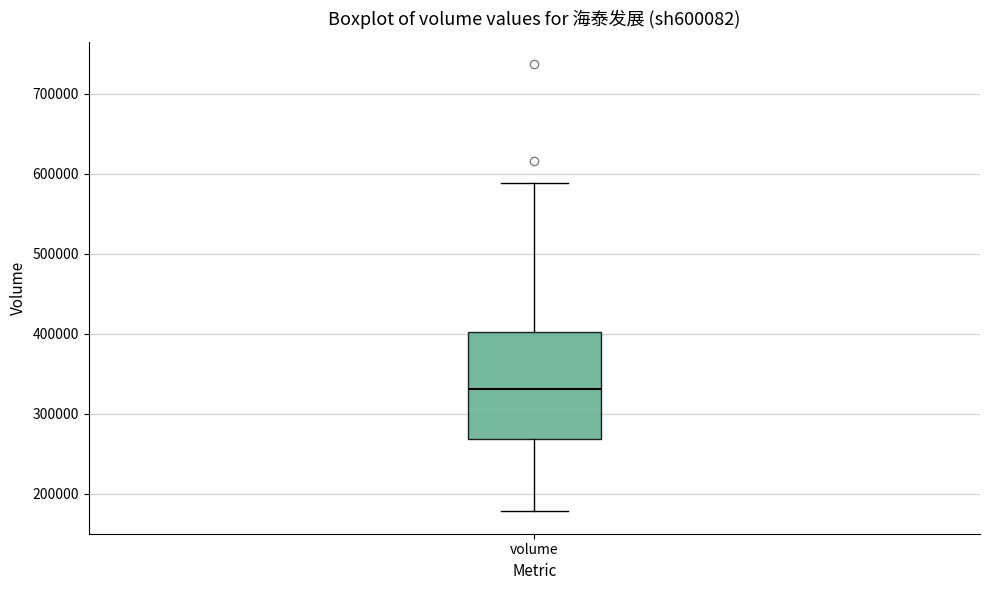

Transcribe this box plot: give where the median line is, the range the box spans, and where the two whiskers end, as read against the y-axis. The values are not printed on the chart, so give them approximately, as read against the axis.

median 330000, box 270000 to 400000, whiskers 180000 to 590000